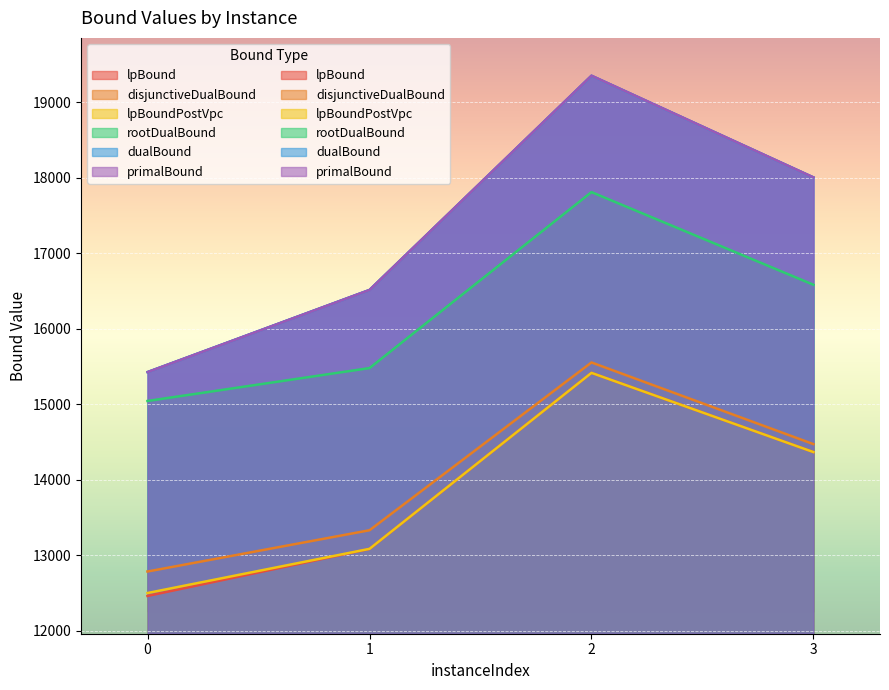

Reading left to right, what are all the values shown in this chart?

lpBound: 0=12462.9	1=13085.3	2=15415.3	3=14367.1
disjunctiveDualBound: 0=12786.5	1=13332.5	2=15553.0	3=14472.1
lpBoundPostVpc: 0=12501.9	1=13086.4	2=15415.3	3=14367.1
rootDualBound: 0=15043.3	1=15478.7	2=17807.4	3=16581.2
dualBound: 0=15426.0	1=16512.7	2=19346.6	3=18001.6
primalBound: 0=15426.0	1=16512.9	2=19348.5	3=18002.5